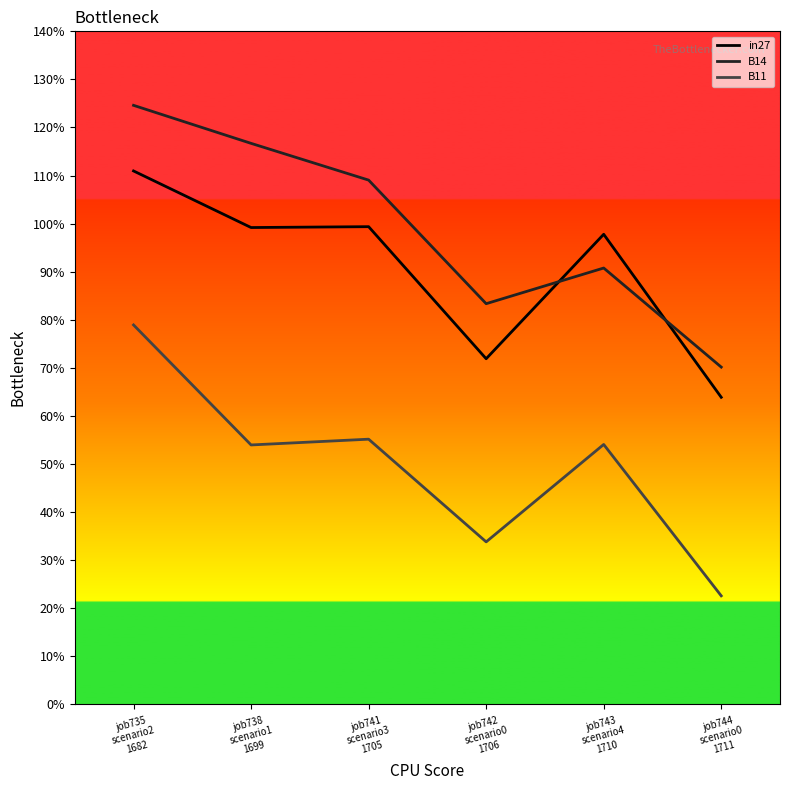

Which category has the lowest value in the B11 series?

job744
scenario0
1711